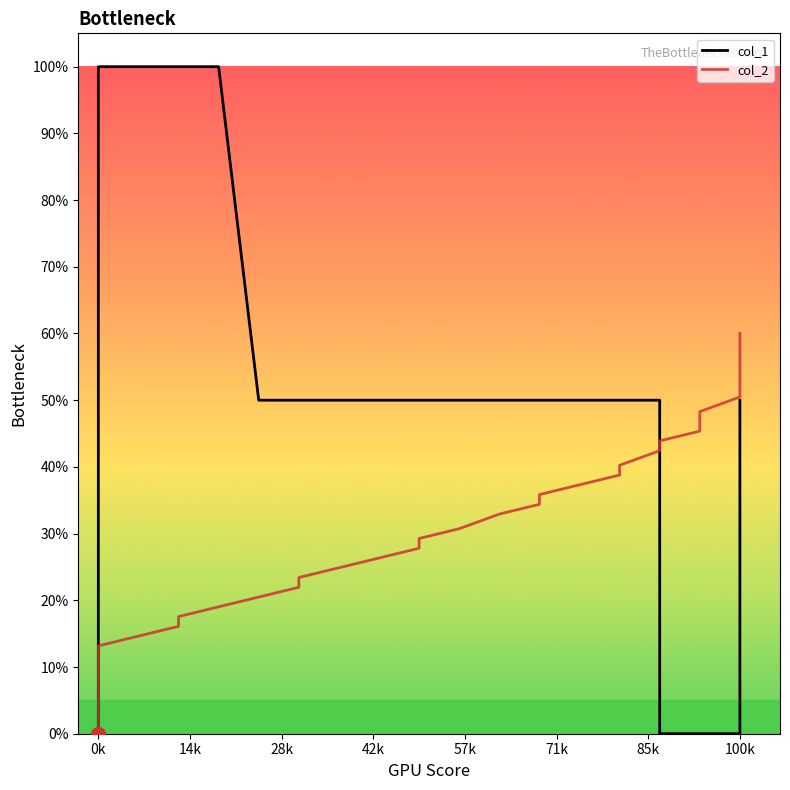

Which series reaches the minimum Y coordinate?

col_1